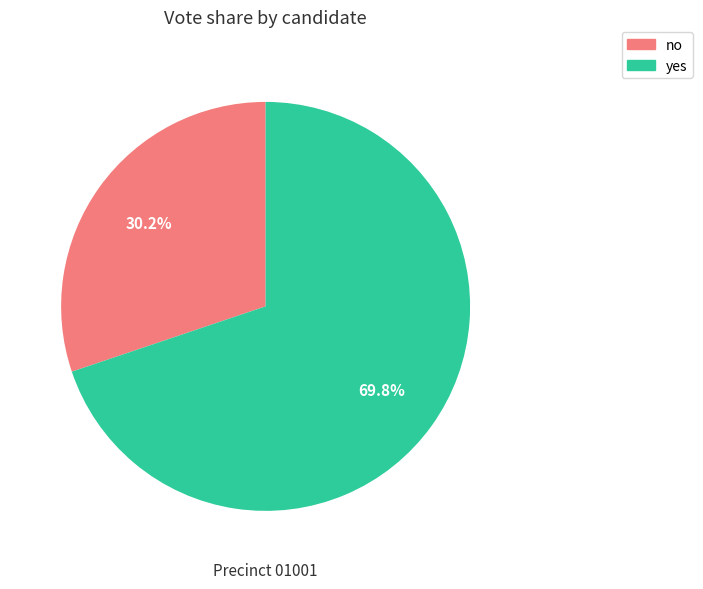

Between no and yes, which is larger?

yes